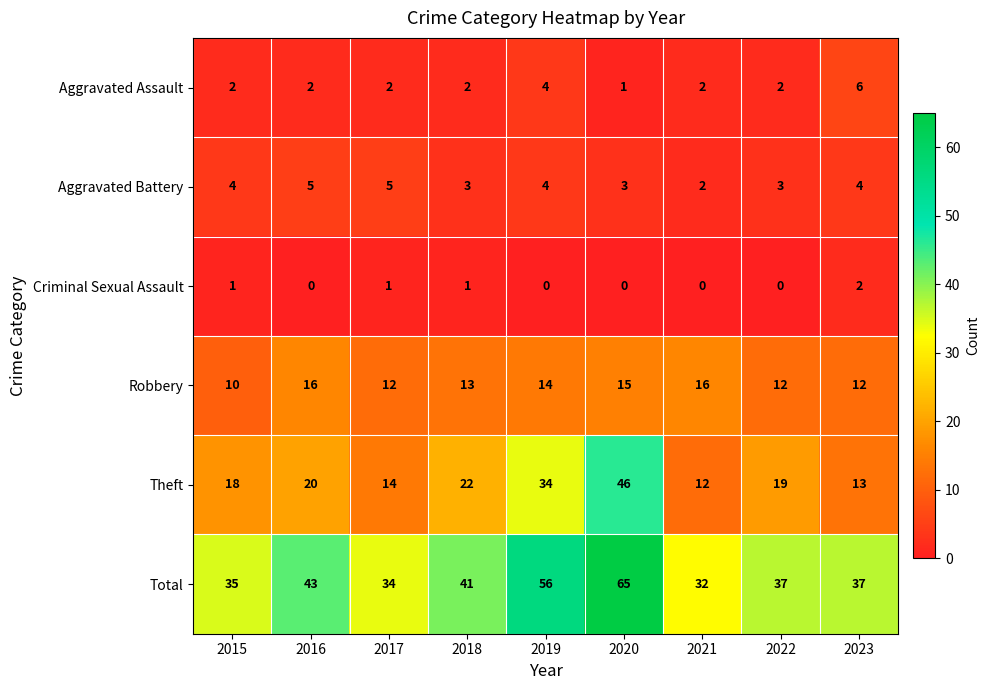

What is the average value of the Aggravated Assault series?

3